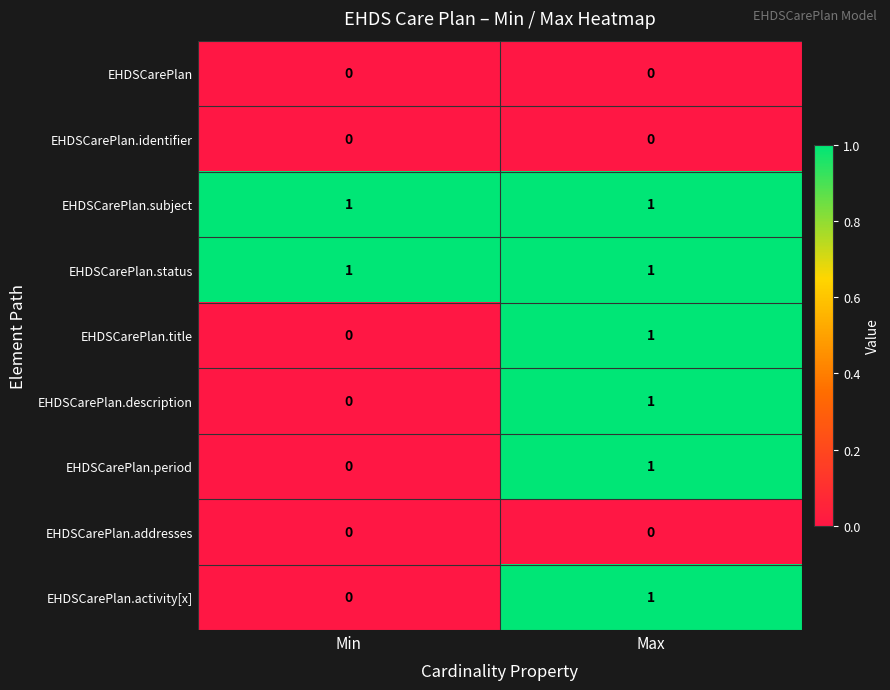

The value of EHDSCarePlan.subject at Min is 2. True or false?

False